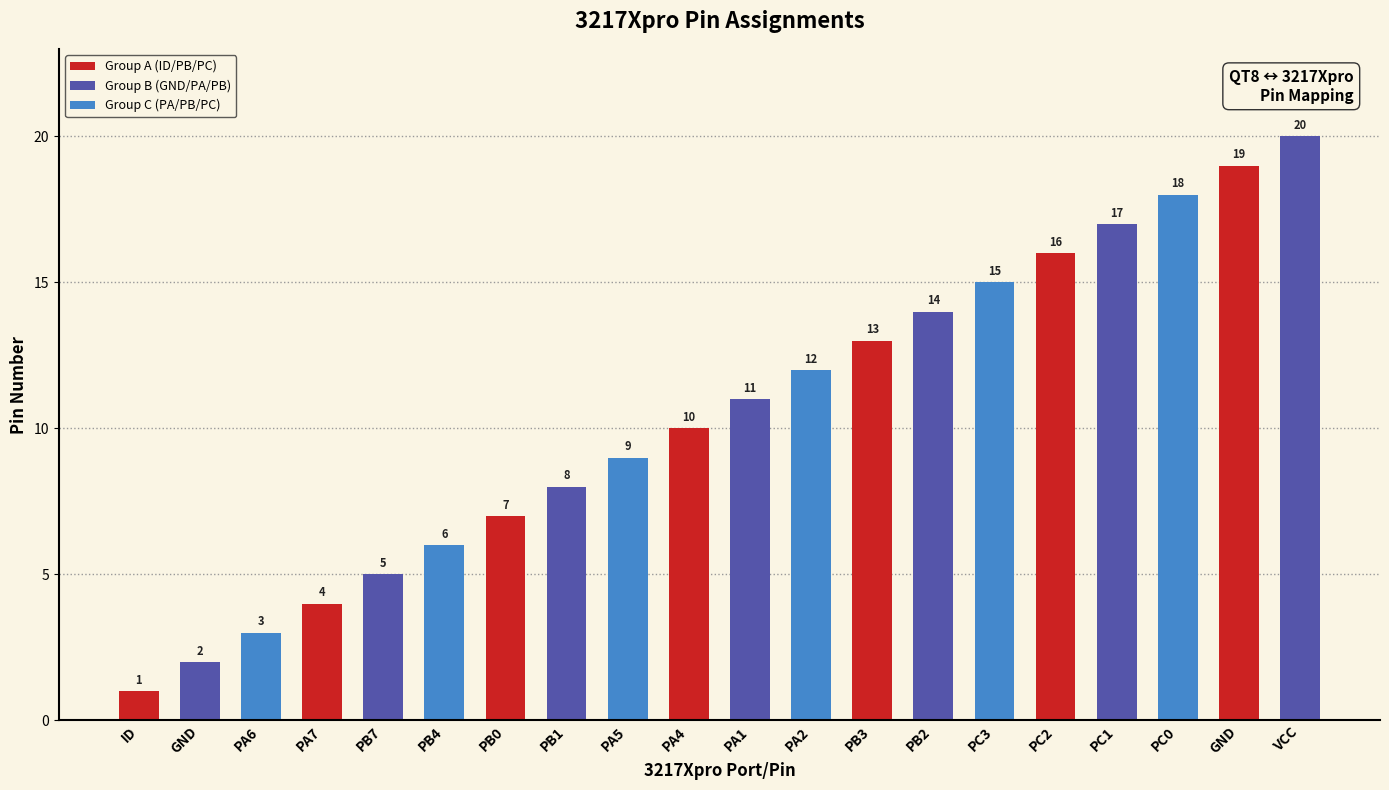

What is the sum of all values?

210